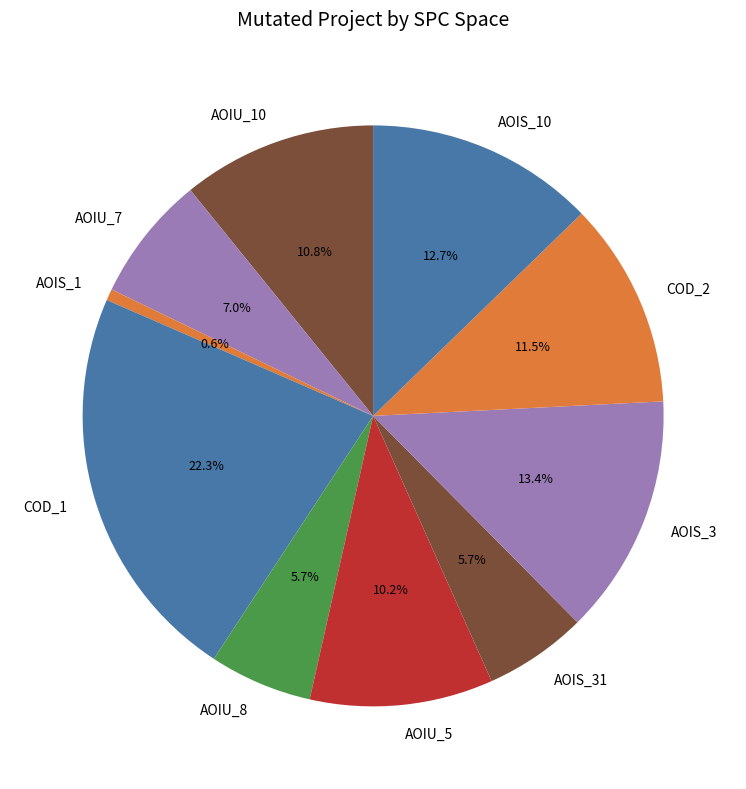

Does any single category account for the majority?

No